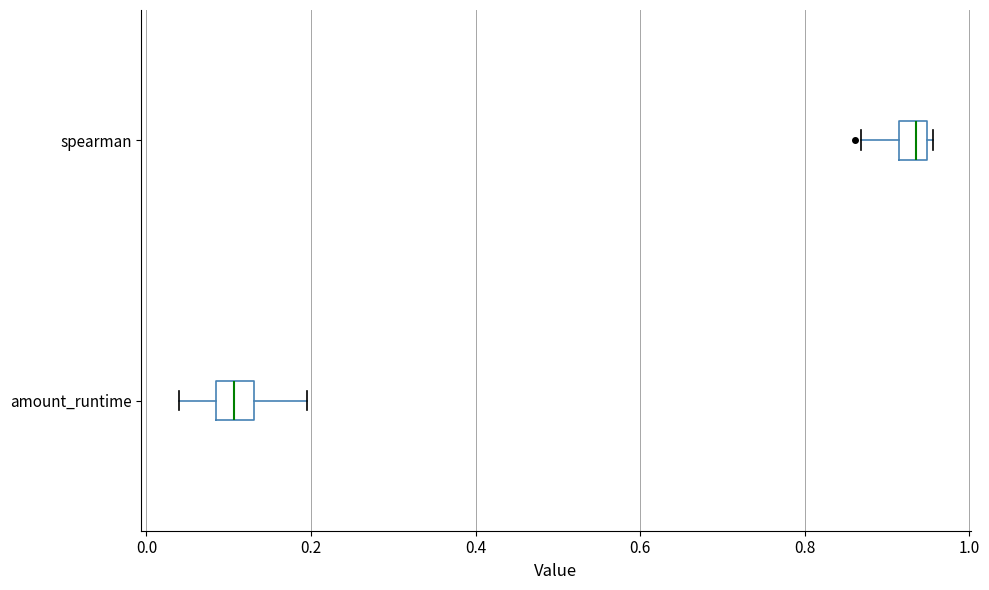

Reading bottom to top, transcribe this box plot: for each box, give where its median line is, the range the box spans, and where its two whiskers end, as read against the x-axis. The values are not printed on the chart, so give them approximately, as read against the axis.

amount_runtime: median 0.10, box 0.08 to 0.14, whiskers 0.04 to 0.20
spearman: median 0.94 (inside the box), box 0.92 to 0.94, whiskers 0.86 to 0.96